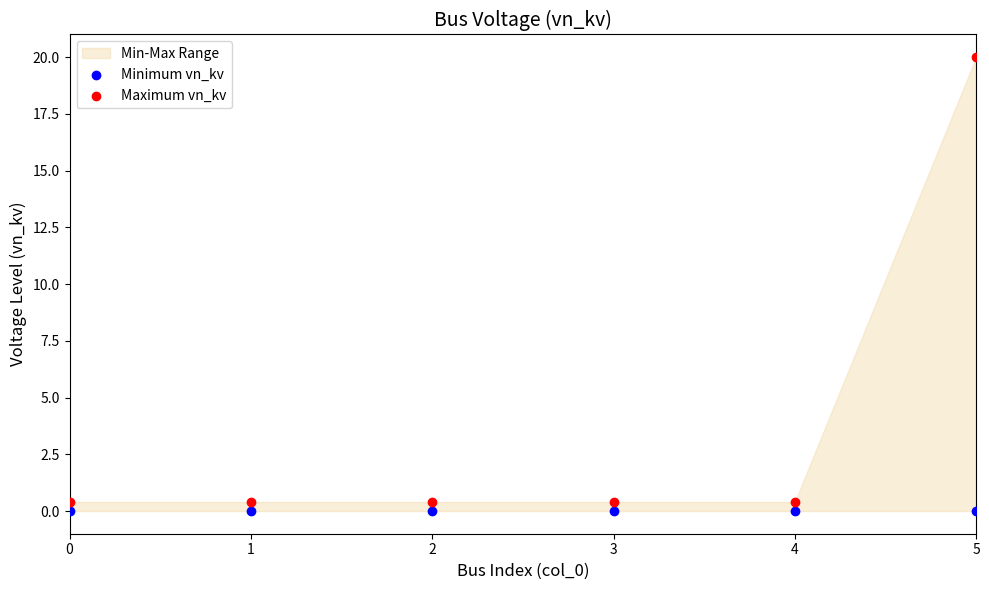

Across all data points, what is the average Y value?

1.8